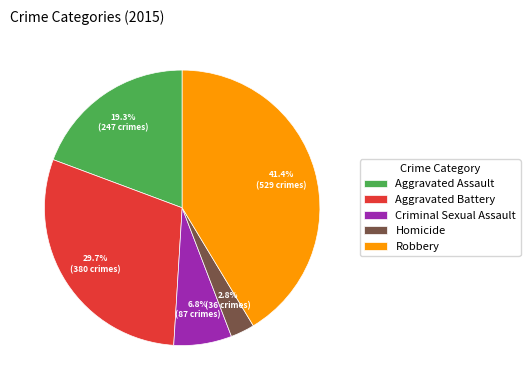

True or false: Robbery accounts for 54% of the total.

False